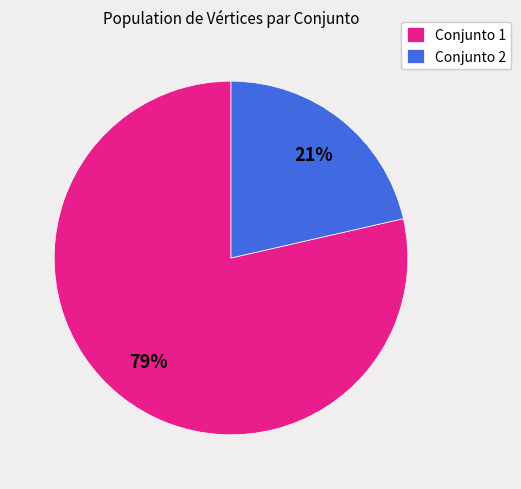

What percentage is the Conjunto 2 slice, to the nearest percent?

21%